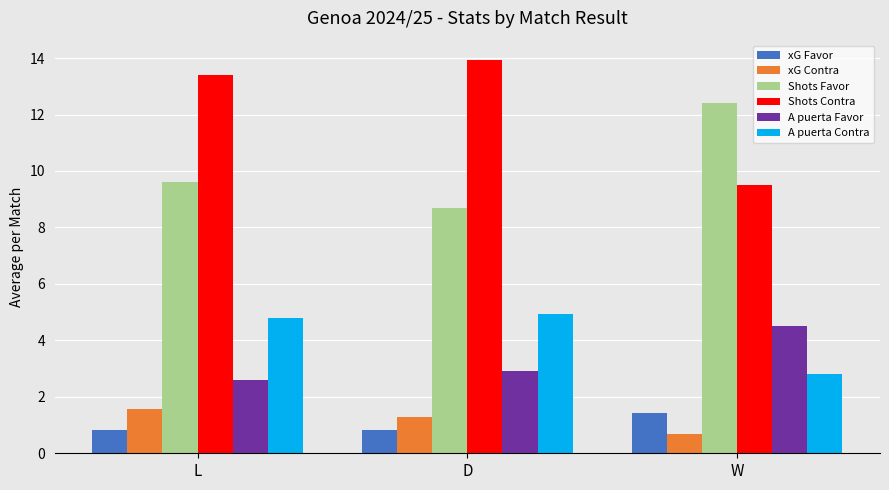

What is the highest value of the Shots Contra series?

13.9